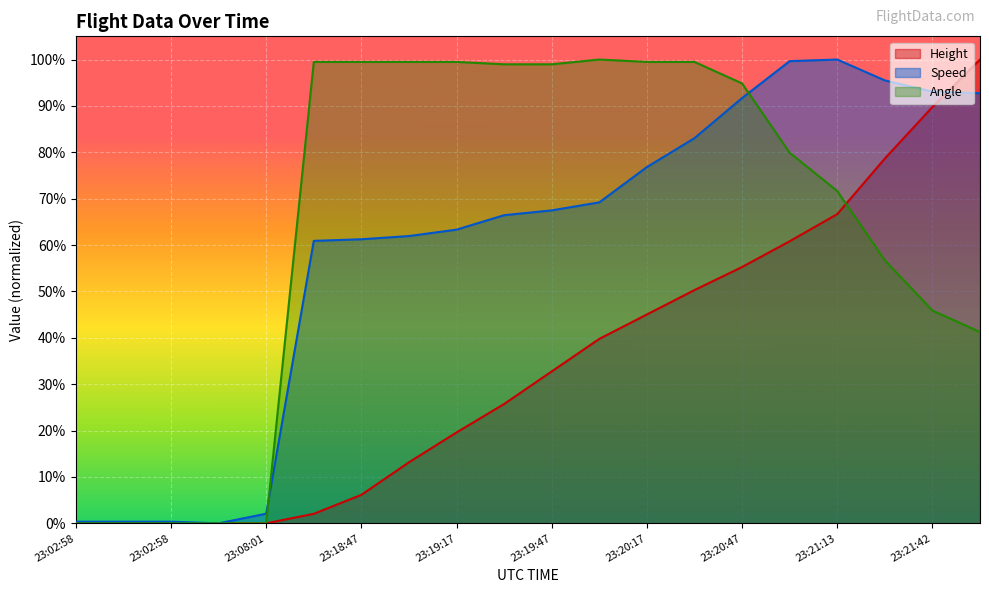

What is the total value across all series at 23:20:33?

2.3